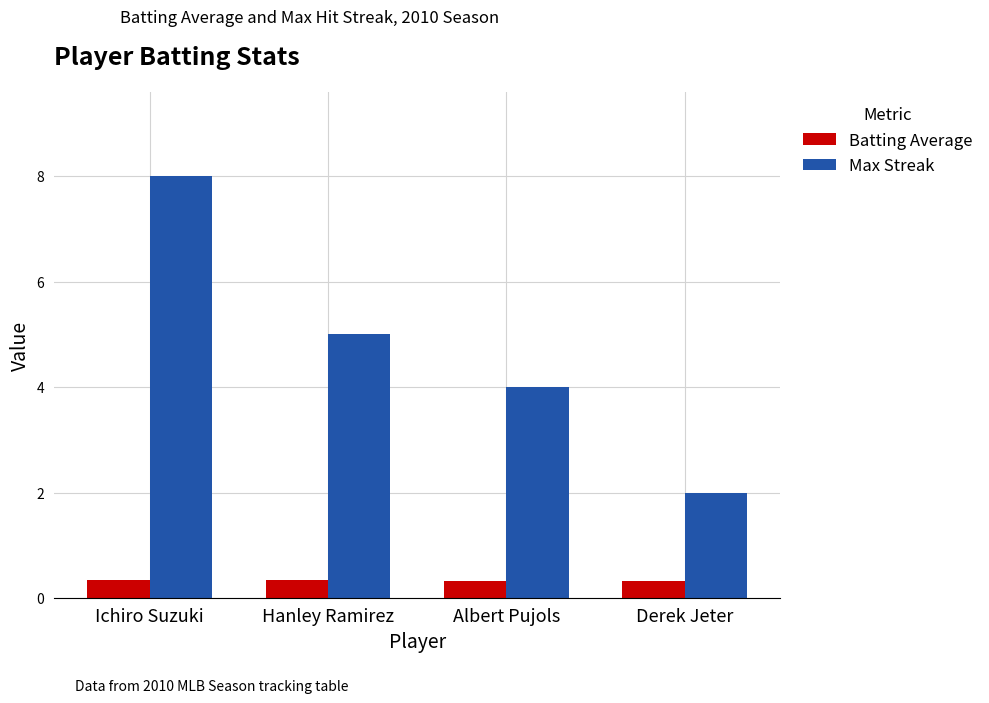

At which label does Max Streak reach its minimum?

Derek Jeter